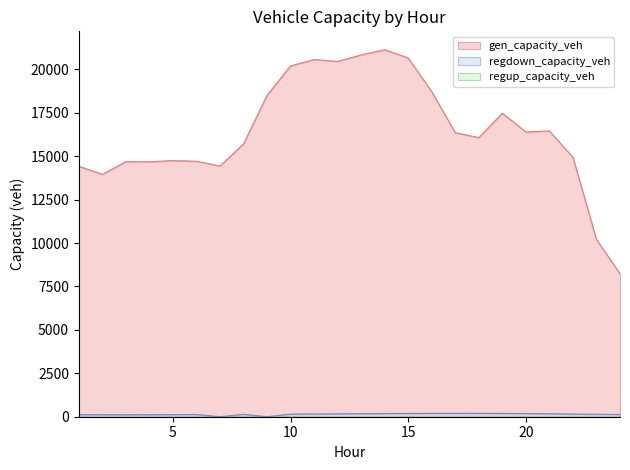

At which label is gen_capacity_veh closest to 14686?

3